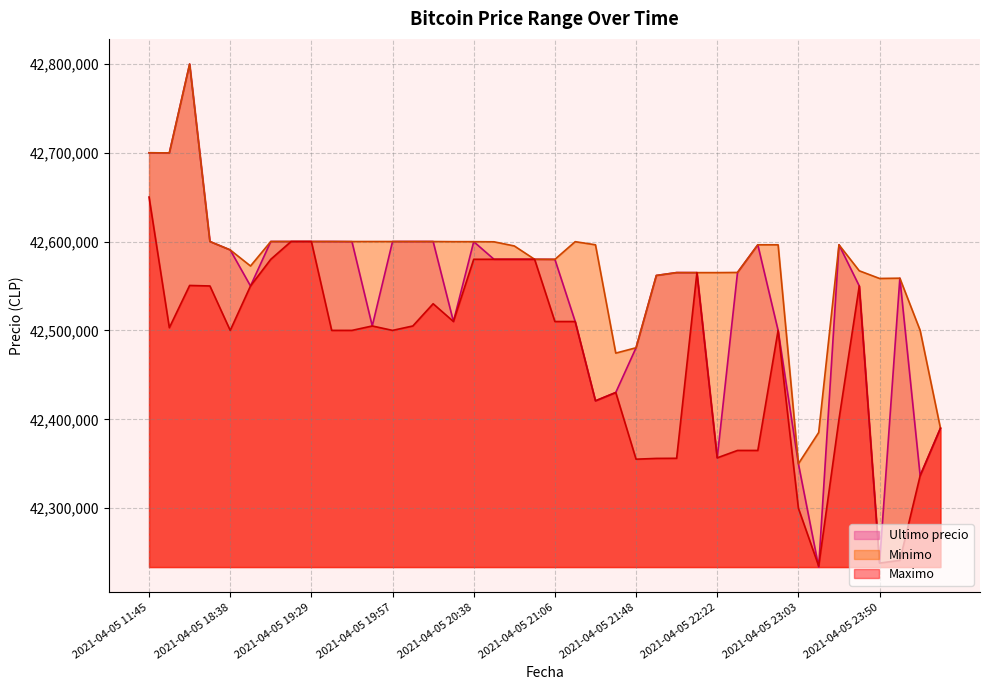

Which series has the widest spread of values?

Ultimo precio